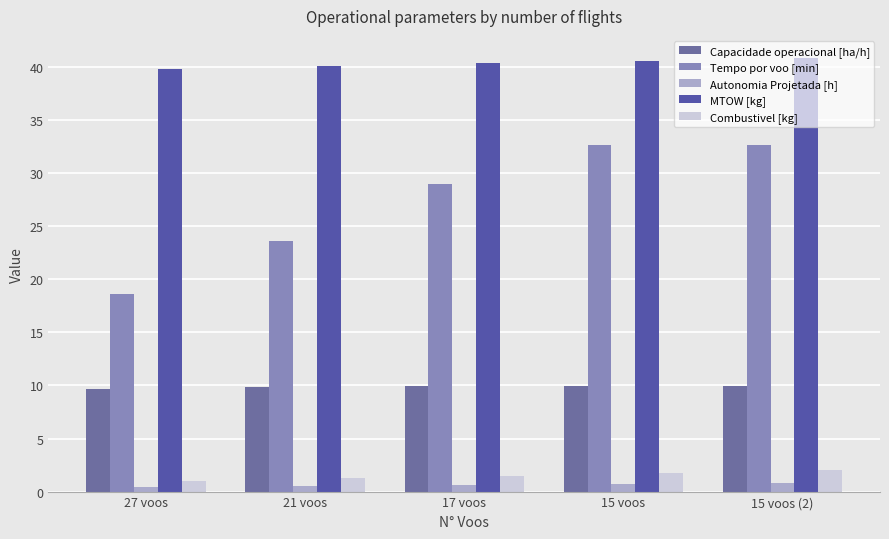

Which series has the largest total across all categories?

MTOW [kg]